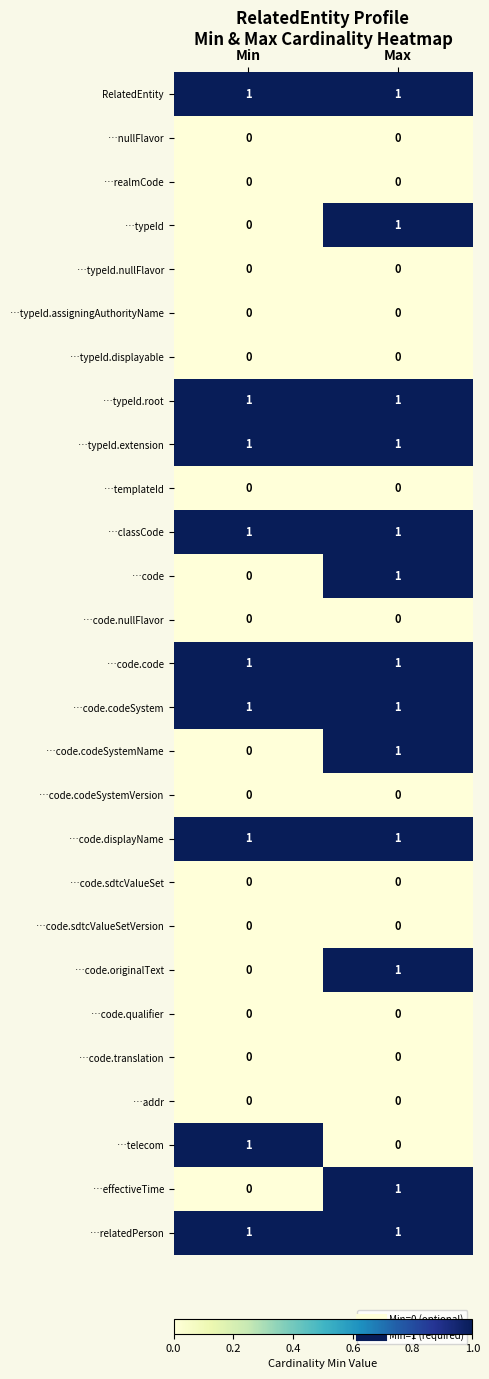

The value of …code.sdtcValueSet at Min is 0. True or false?

True